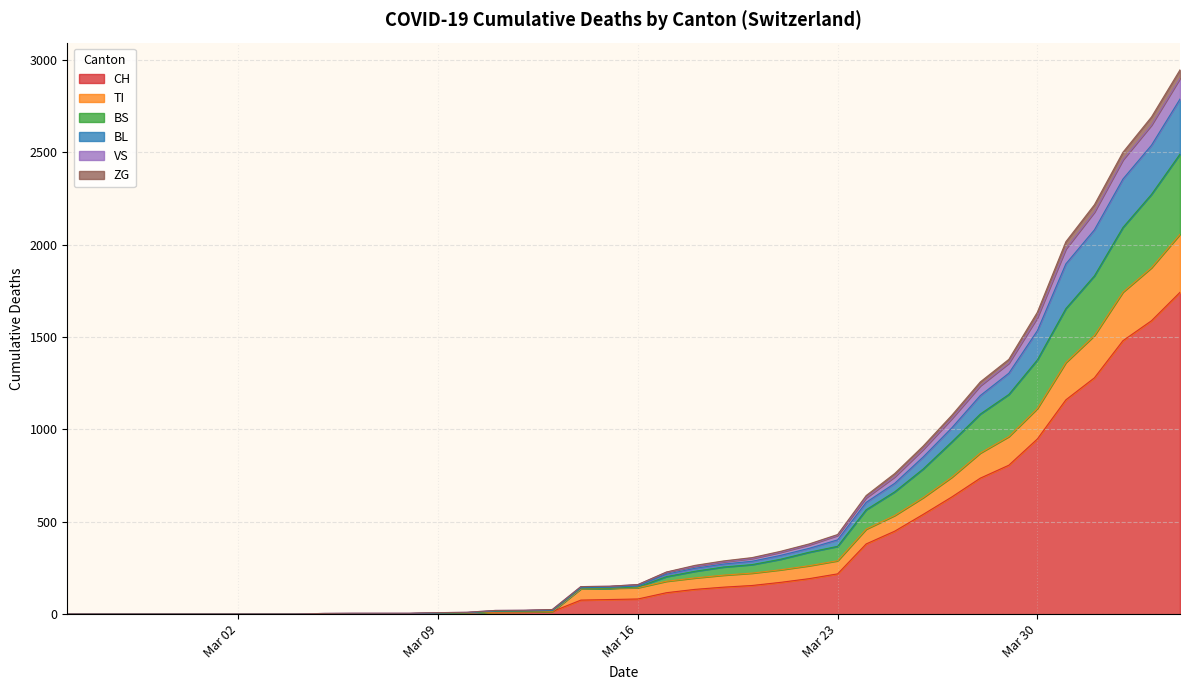

What is the highest value of the CH series?

1742